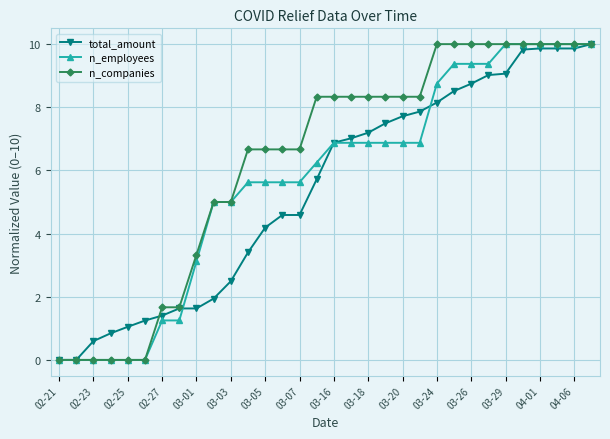

Does the chart have visible grid lines?

Yes